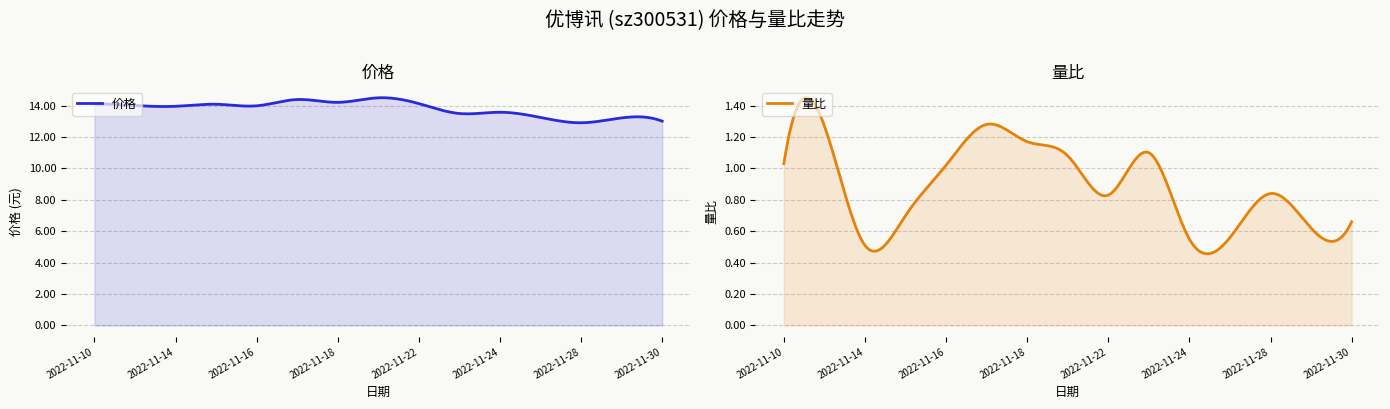

Rank the series by their average value, from highest to lowest.

价格, 量比